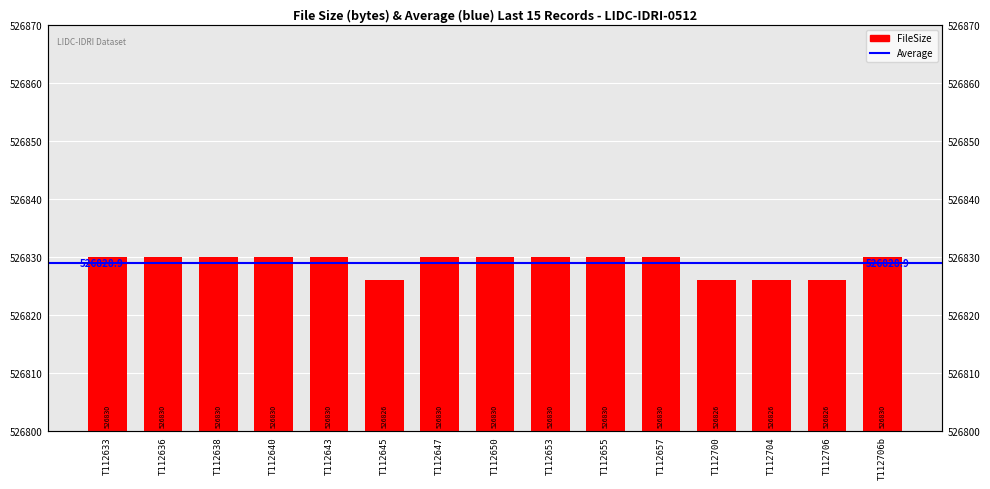

At which label is the value closest to 526828?

T112633